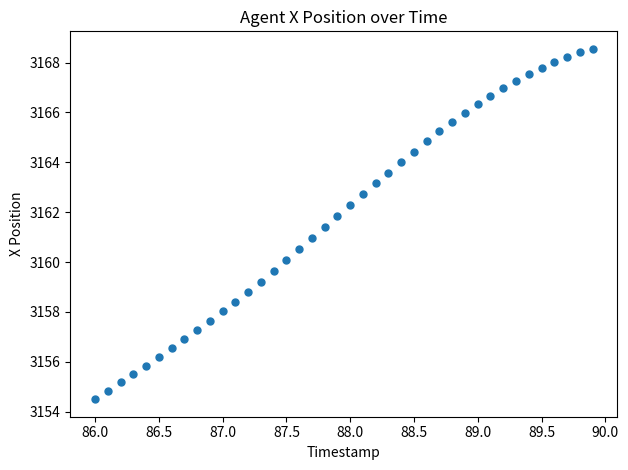

What is the range of X values (max minus min)?

3.9